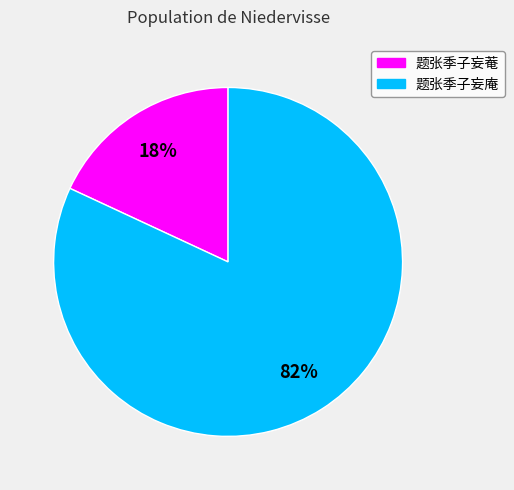

Which has a higher value, 题张季子妄菴 or 题张季子妄庵?

题张季子妄庵